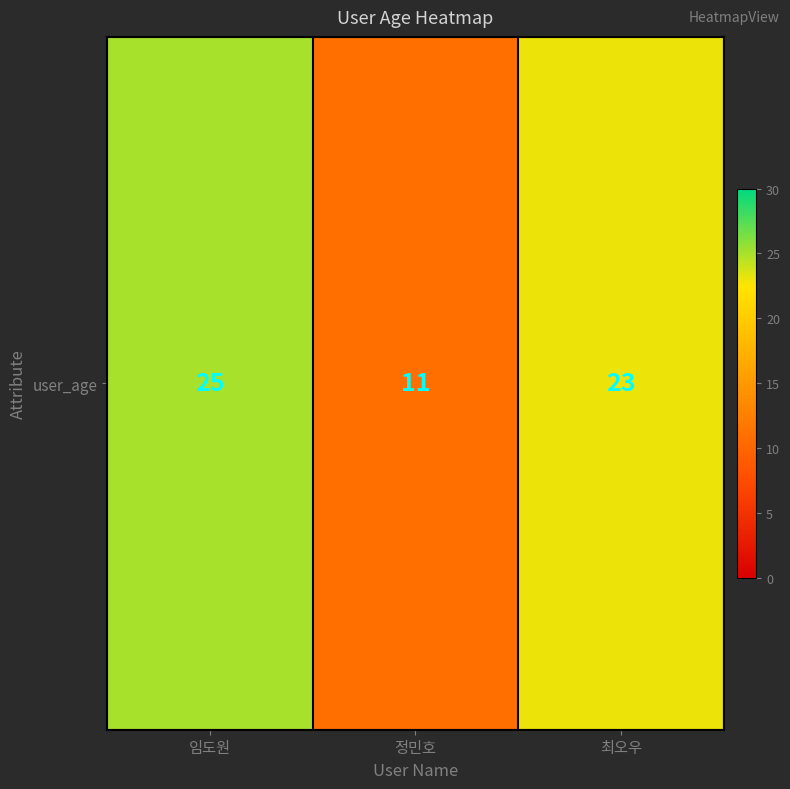

Between 최오우 and 임도원, which is larger?

임도원